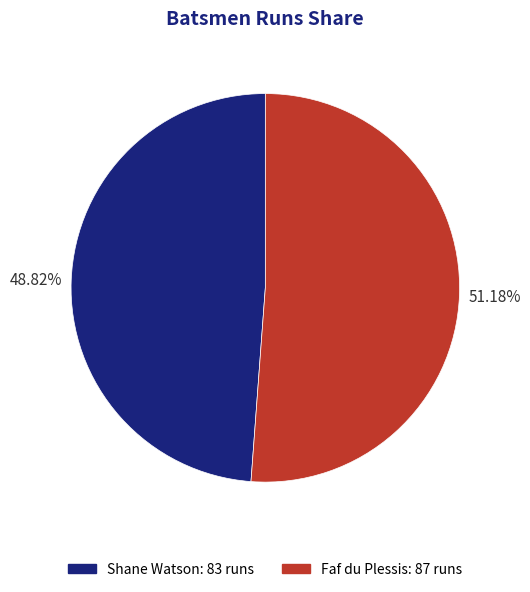

Between Shane Watson and Faf du Plessis, which is larger?

Faf du Plessis